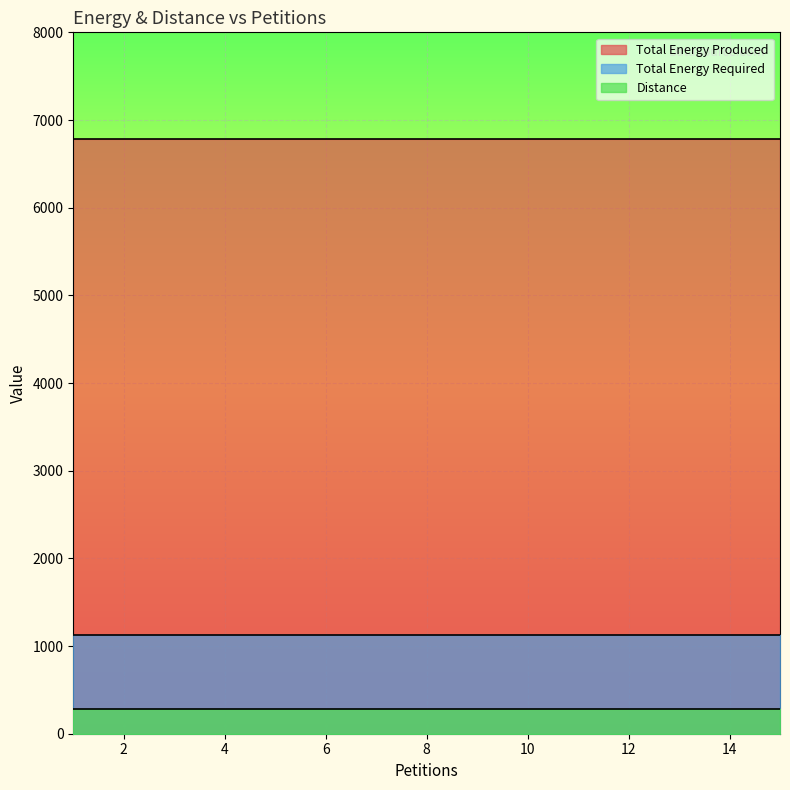

The value of Total Energy Produced at 10 is 3816. True or false?

False